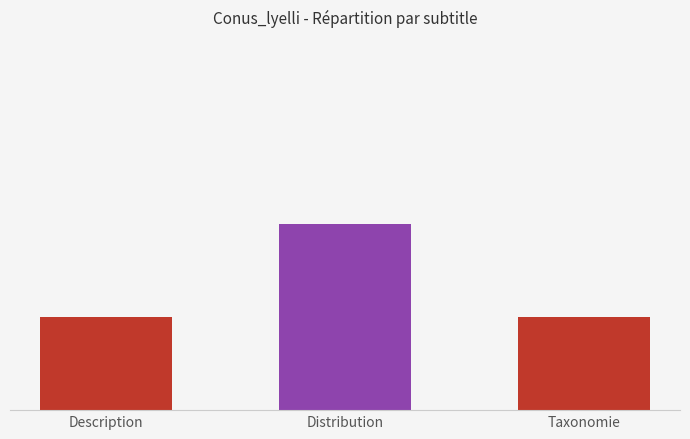

Rank the categories by value from highest to lowest.

Distribution, Description, Taxonomie